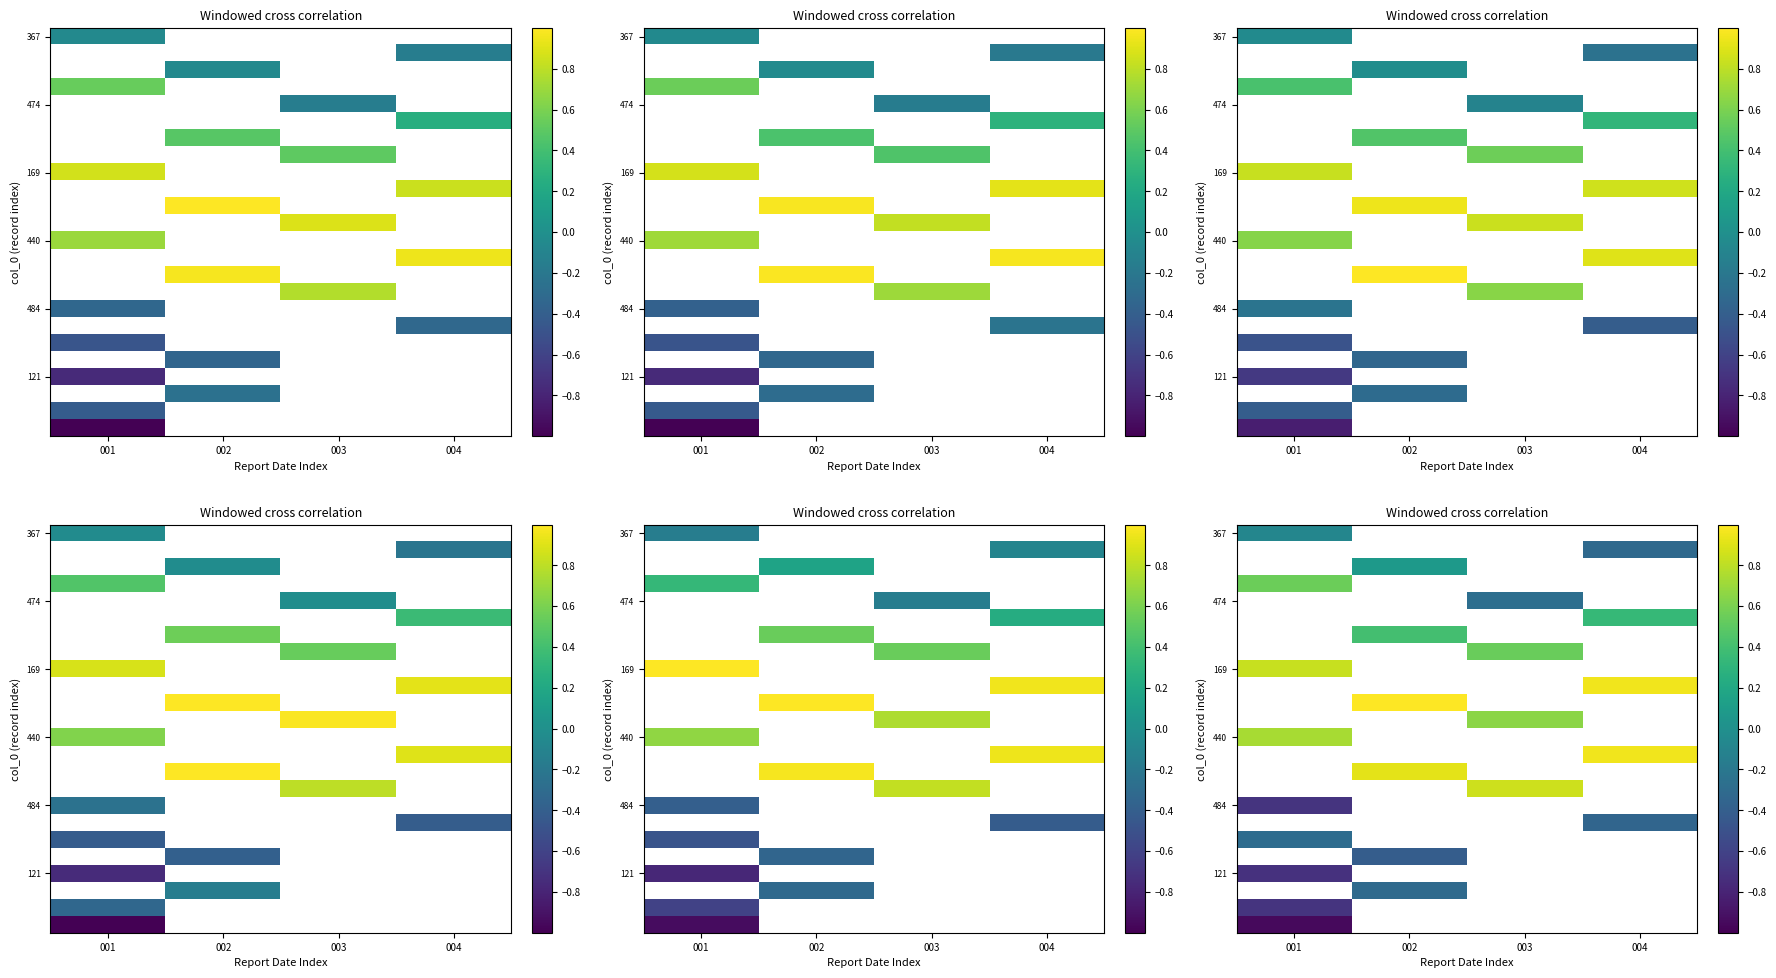

Which has a higher value, 001 or 004?

004